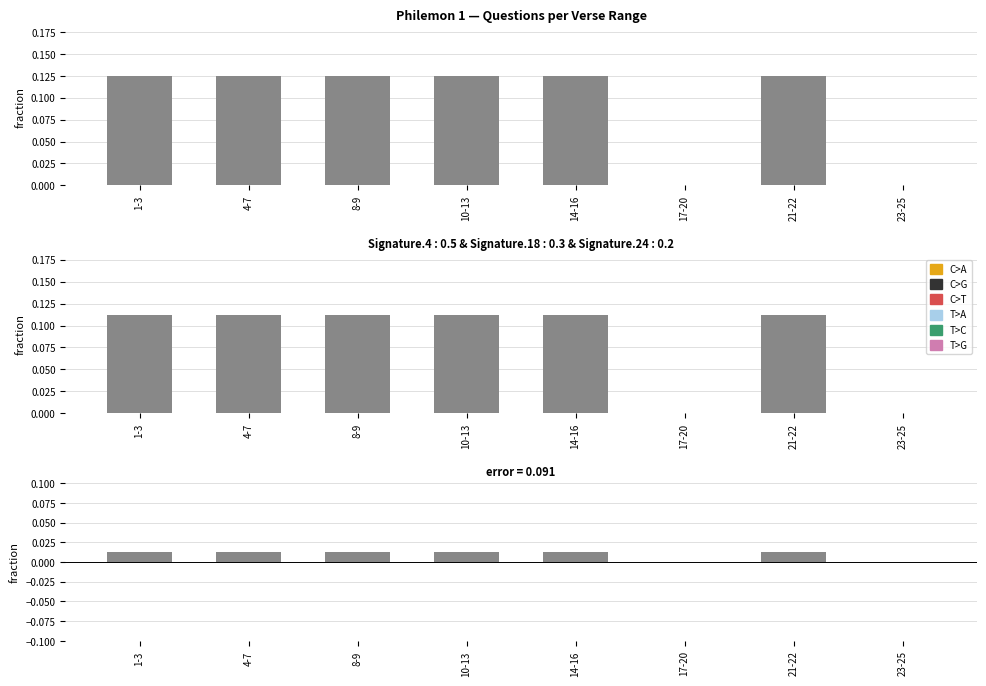

How many values are above zero?

6